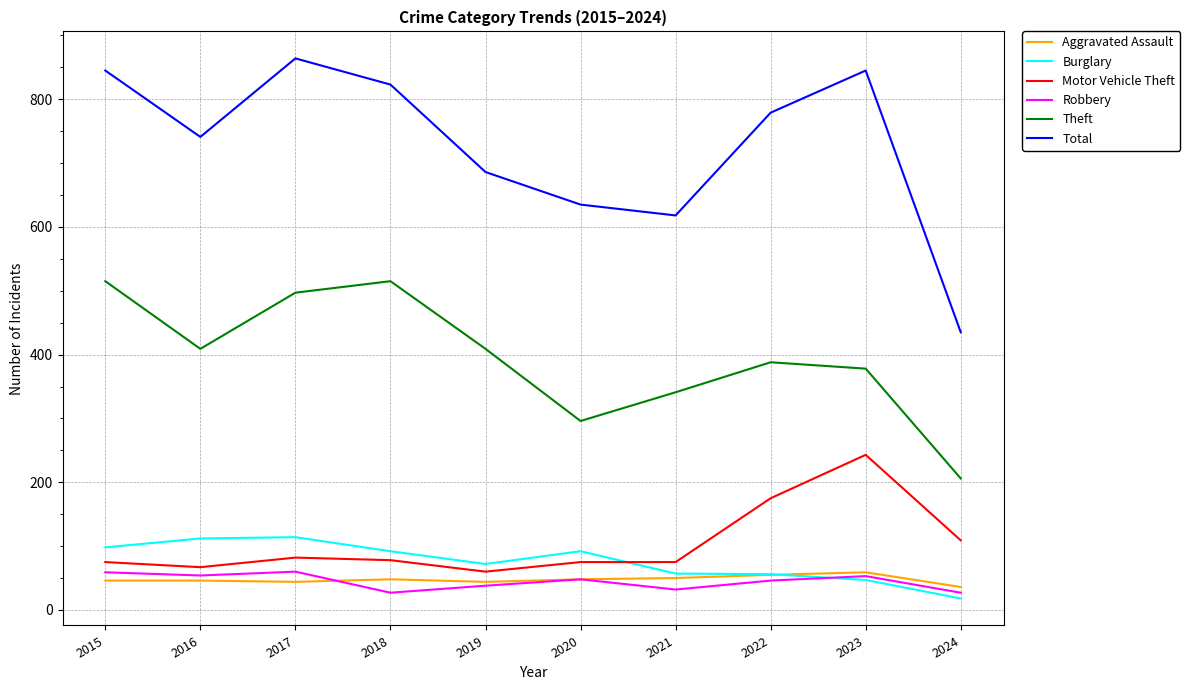

What is the average value of the Aggravated Assault series?

48